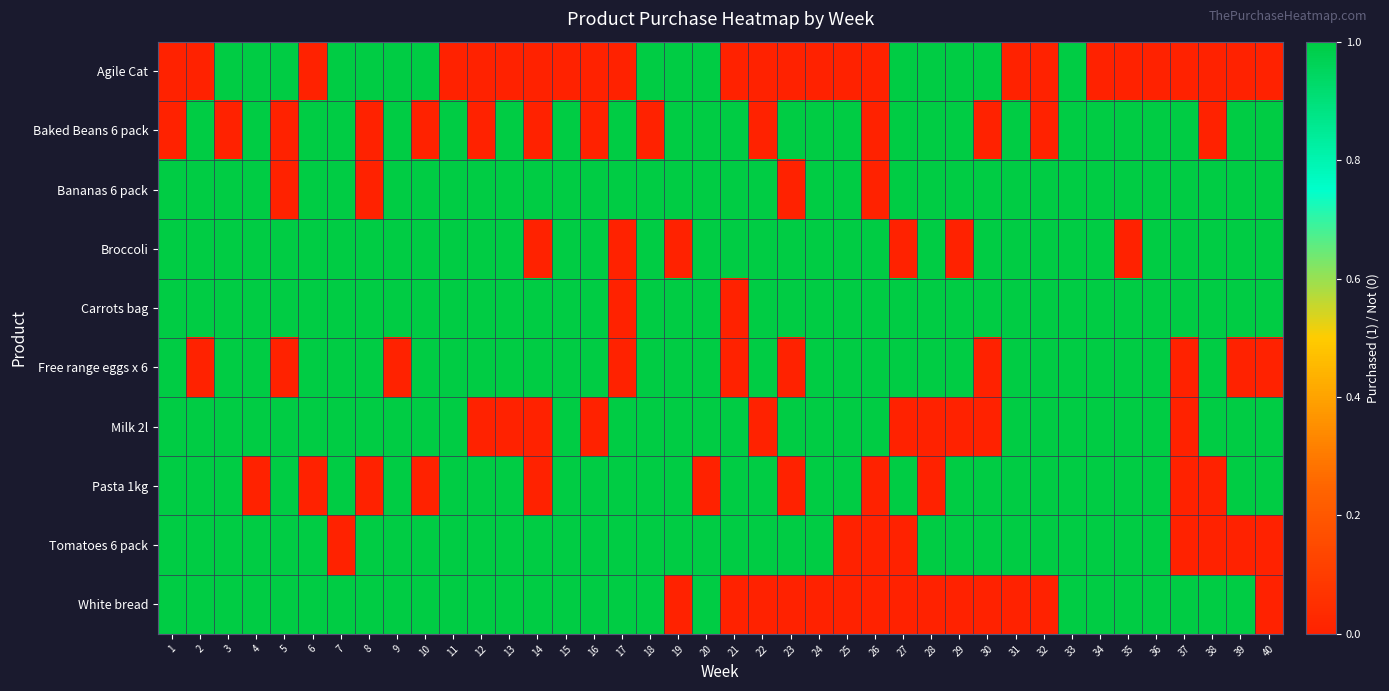

At how many categories does at least one series exceed 0?

40